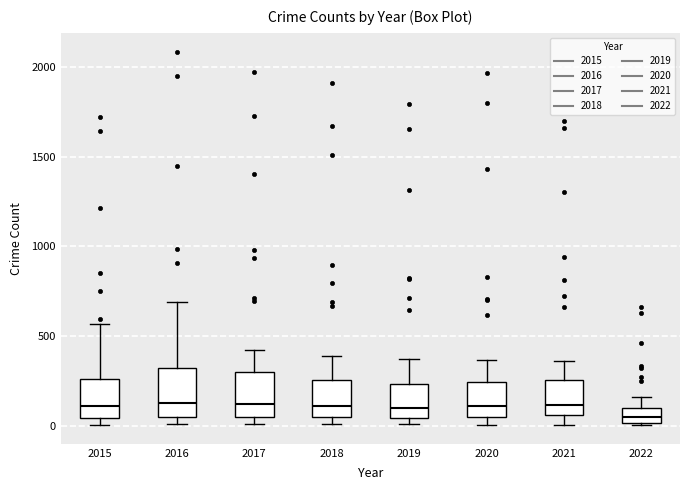

Reading left to right, transcribe this box plot: for each box, give where its median line is, the range the box spans, and where its two whiskers end, as read against the y-axis. The values are not printed on the chart, so give them approximately, as read against the axis.

2015: median 100, box 50 to 250, whiskers 0 to 550
2016: median 150, box 50 to 300, whiskers 0 to 700
2017: median 100, box 50 to 300, whiskers 0 to 400
2018: median 100, box 50 to 250, whiskers 0 to 400
2019: median 100, box 50 to 250, whiskers 0 to 400
2020: median 100, box 50 to 250, whiskers 0 to 350
2021: median 100, box 50 to 250, whiskers 0 to 350
2022: median 50, box 0 to 100, whiskers 0 to 150